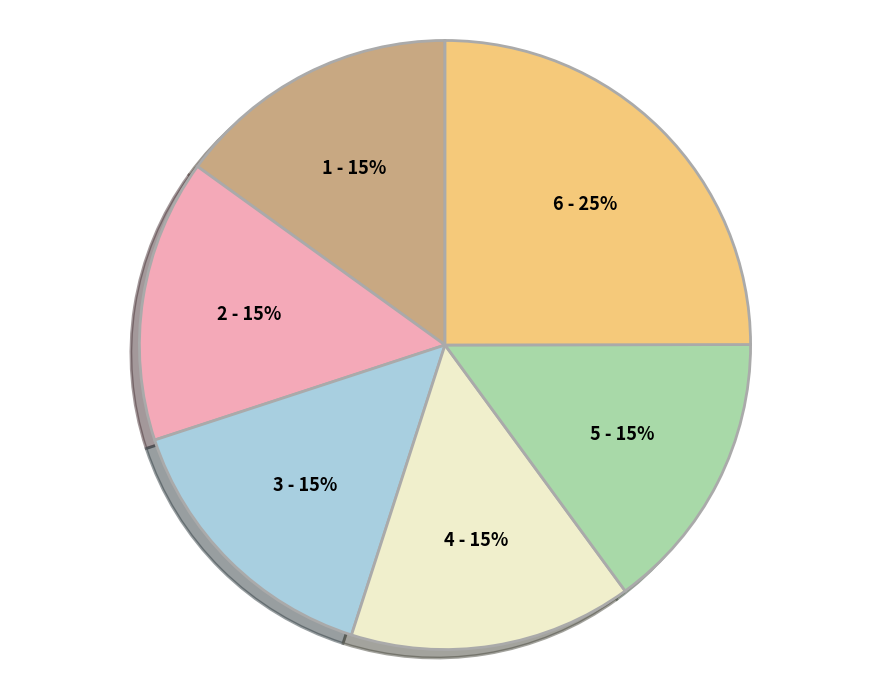

What percentage is the 1 - 15% slice, to the nearest percent?

15%